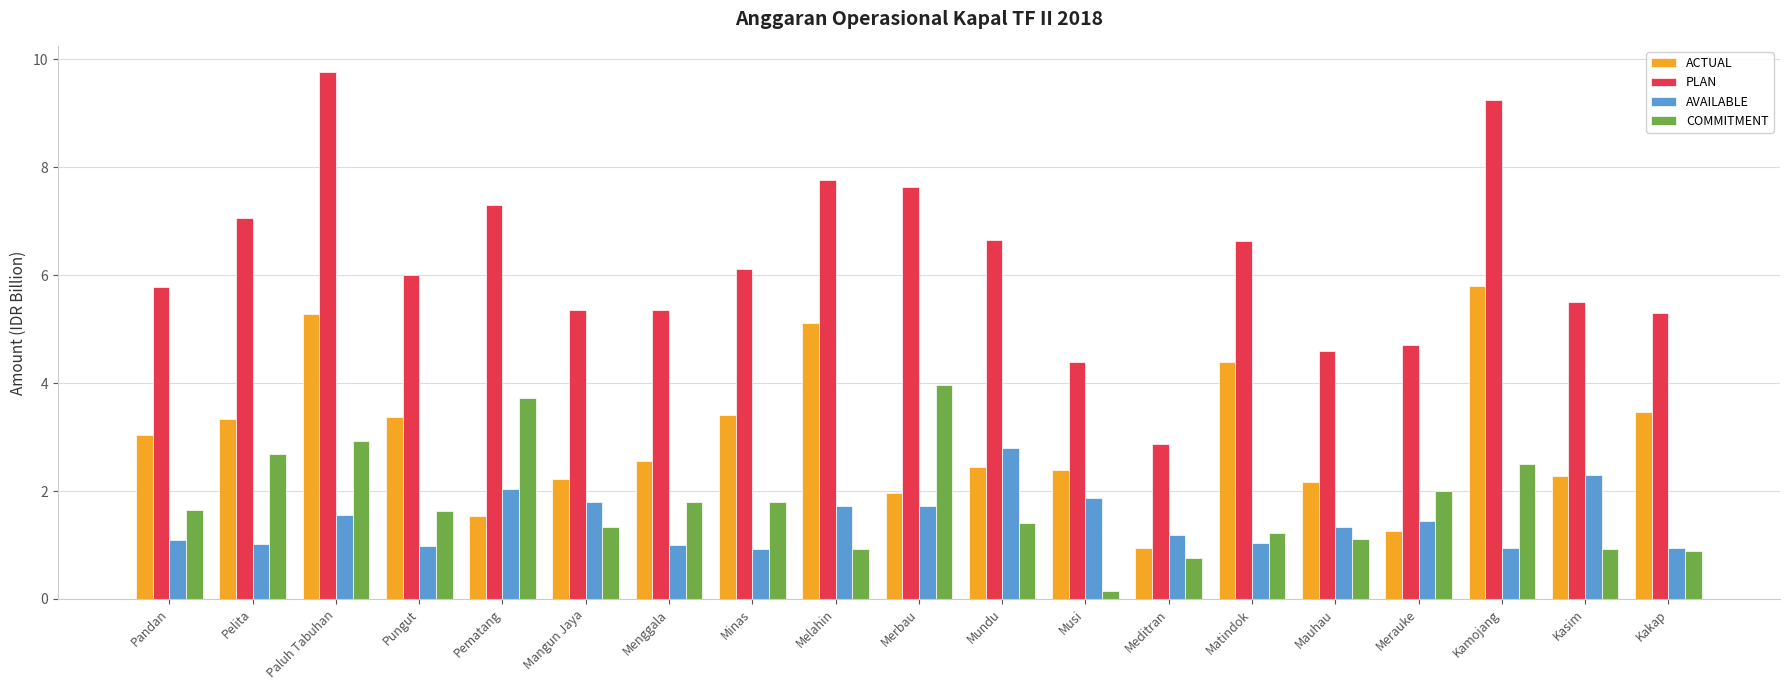

How many bars are there in each group?

4